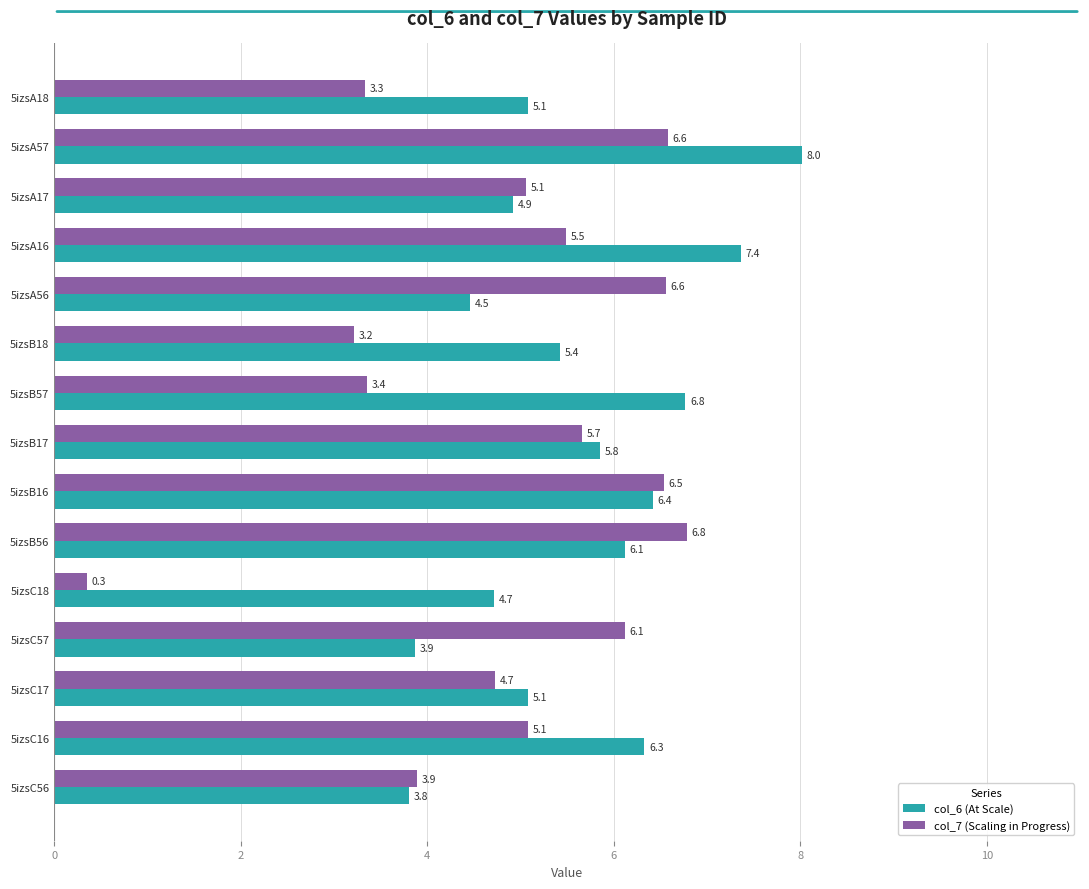

Which series has the largest range (max minus min)?

col_7 (Scaling in Progress)